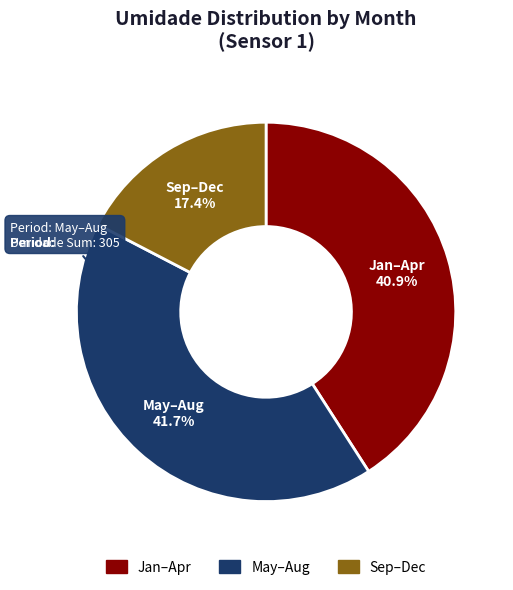

Is there any slice that represents more than half of the pie?

No